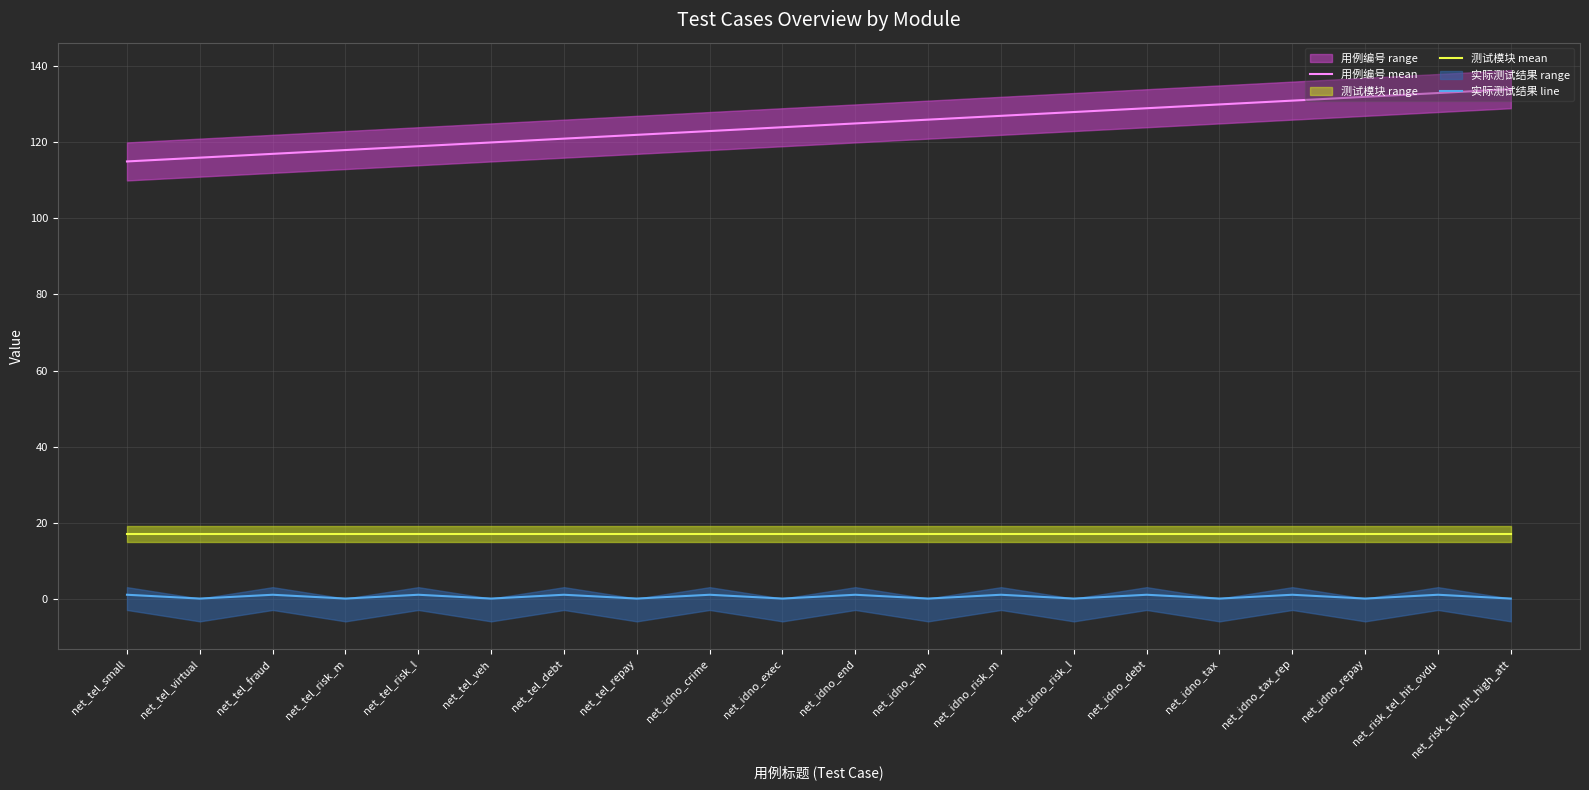

Reading right to left, extract all data points from this chart.

用例编号 mean: 134.0	133.0	132.0	131.0	130.0	129.0	128.0	127.0	126.0	125.0	124.0	123.0	122.0	121.0	120.0	119.0	118.0	117.0	116.0	115.0
测试模块 mean: 17.0	17.0	17.0	17.0	17.0	17.0	17.0	17.0	17.0	17.0	17.0	17.0	17.0	17.0	17.0	17.0	17.0	17.0	17.0	17.0
实际测试结果 line: 0.0	1.0	0.0	1.0	0.0	1.0	0.0	1.0	0.0	1.0	0.0	1.0	0.0	1.0	0.0	1.0	0.0	1.0	0.0	1.0